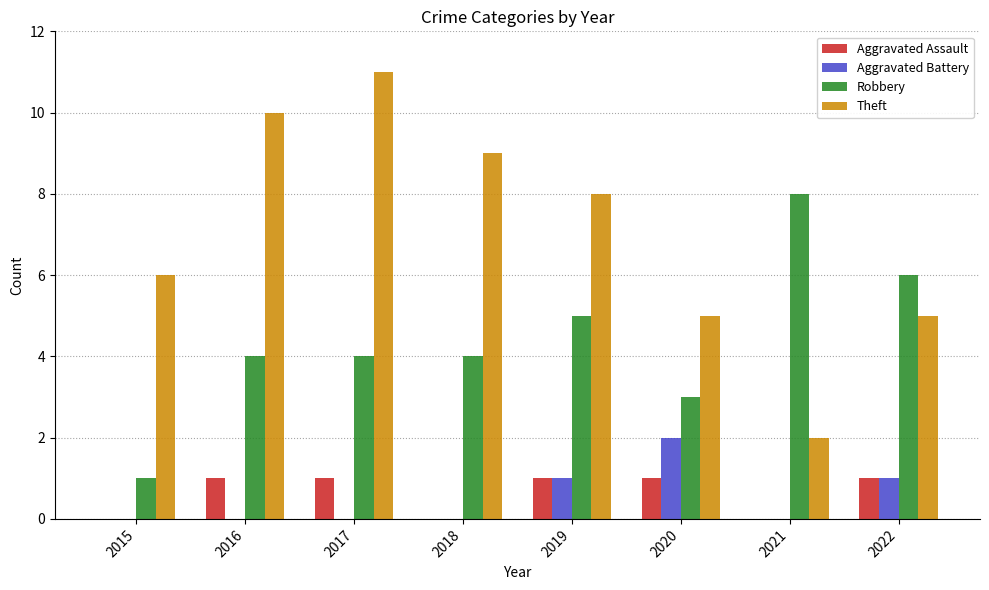

The value of Theft at 2017 is 19. True or false?

False